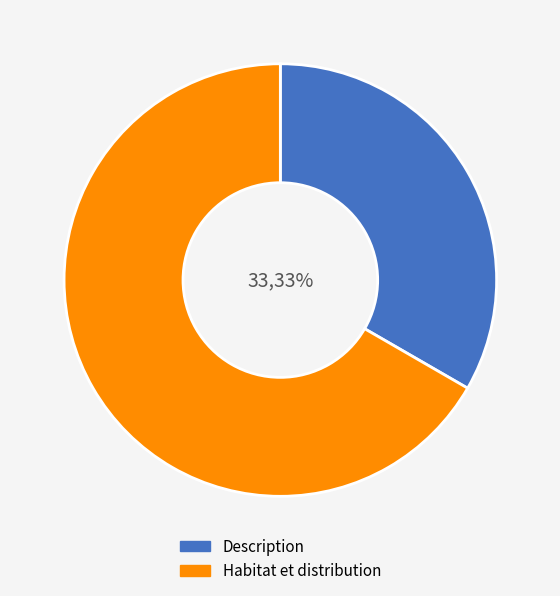

What percentage is the Habitat et distribution slice, to the nearest percent?

67%